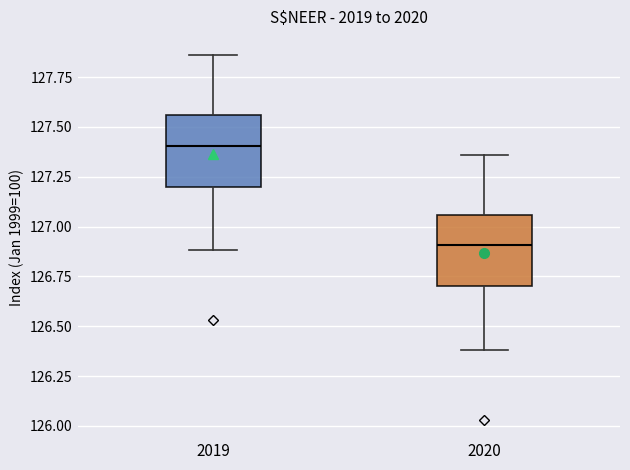

Where is the lower edge of the box at x = 2020 on the y-axis? The values are not printed on the chart, so give them approximately, as read against the axis.

126.70